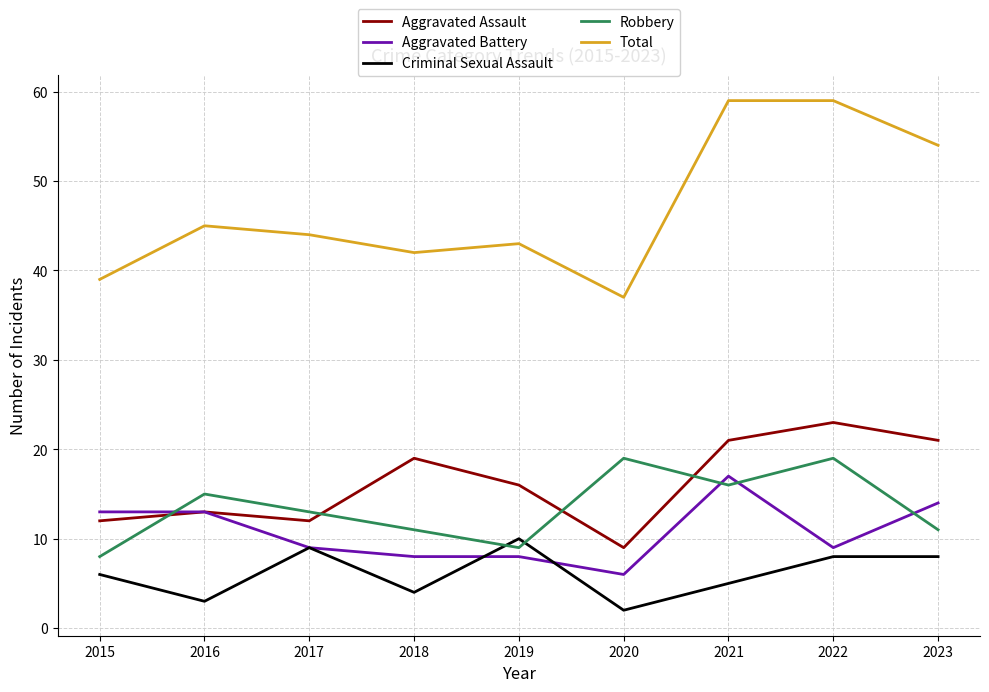

List the series in order of their peak value, highest first.

Total, Aggravated Assault, Robbery, Aggravated Battery, Criminal Sexual Assault